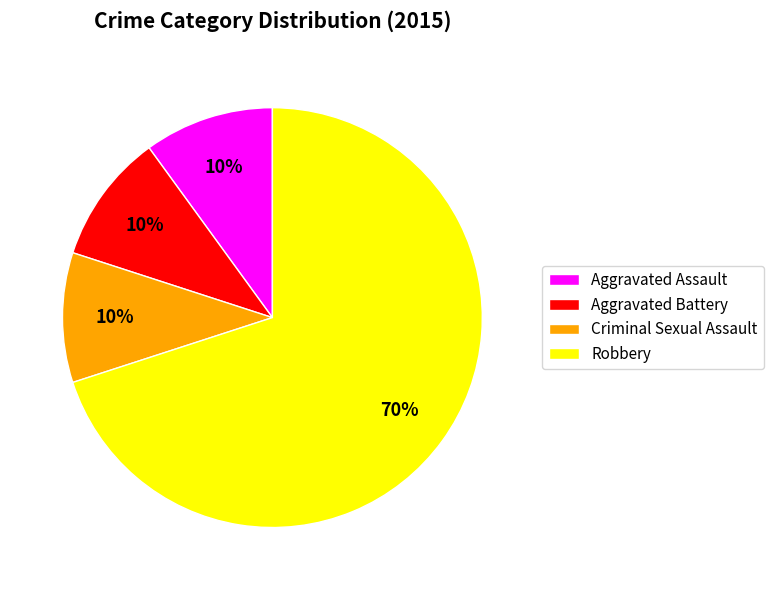

Is there a majority slice in this chart?

Yes